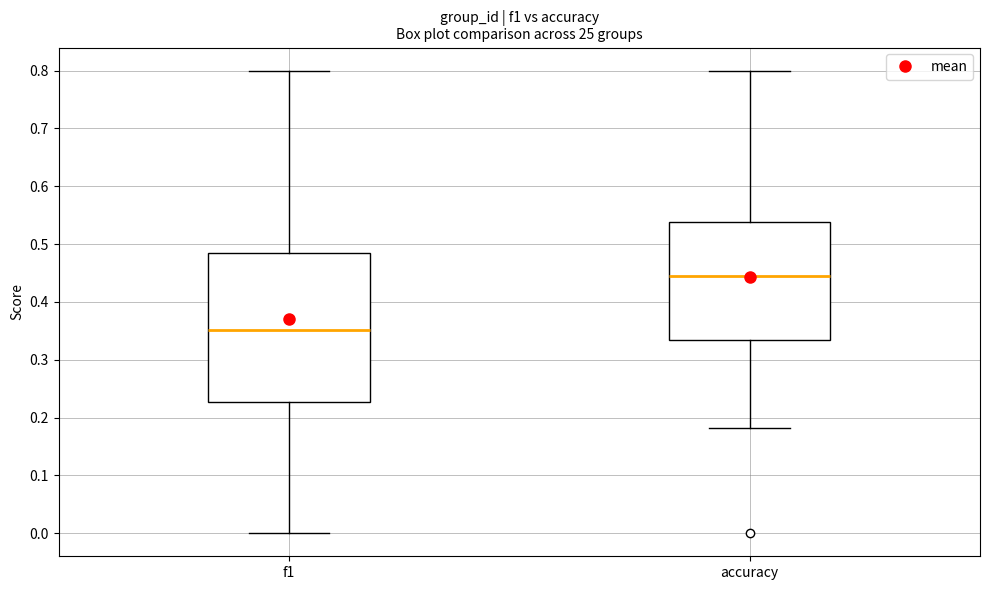

Where does the median line of the box for accuracy sit on the y-axis? The values are not printed on the chart, so give them approximately, as read against the axis.

0.44